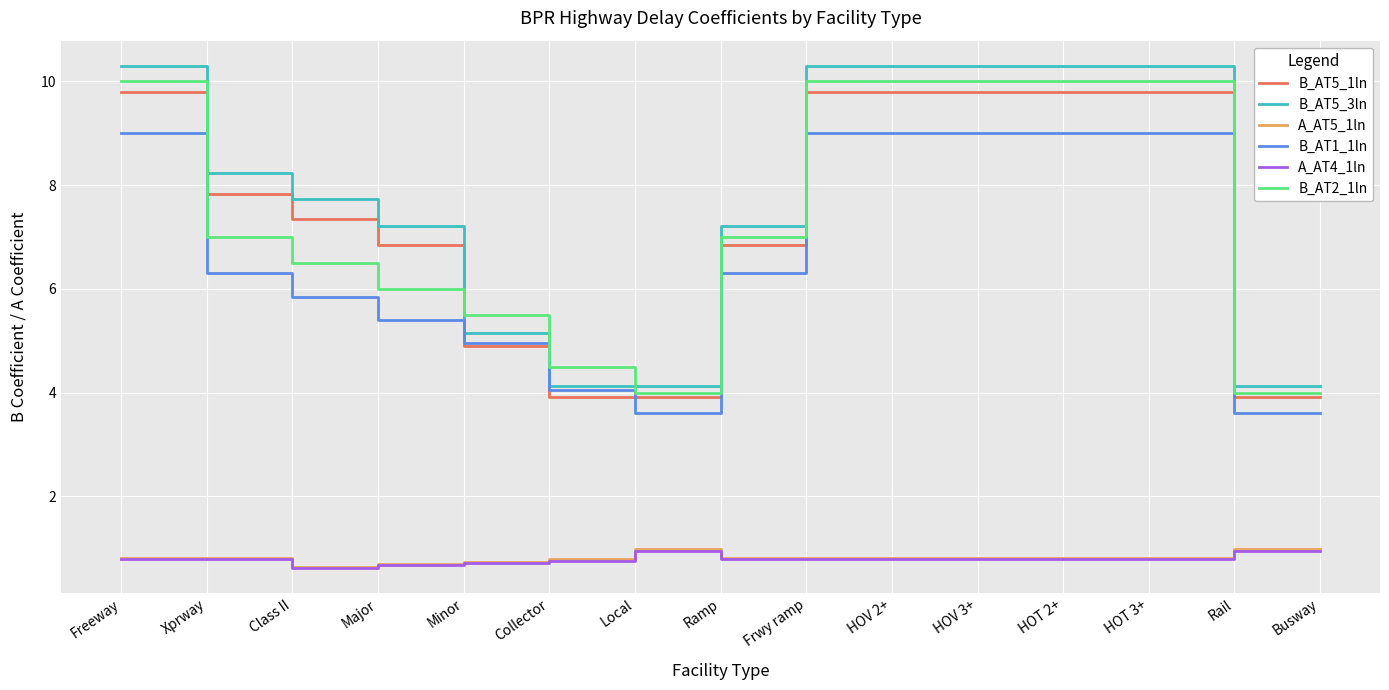

Between Major and HOT 3+, which series saw the biggest shift?

B_AT2_1ln